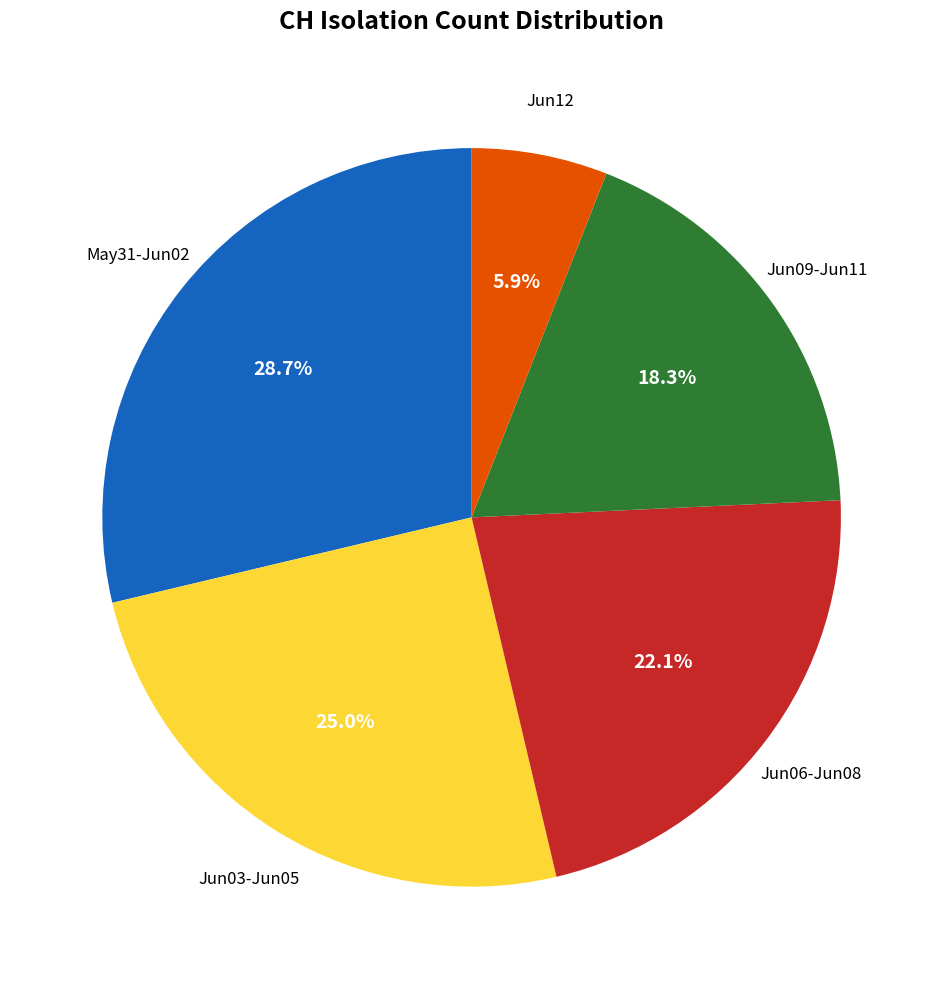

Count the number of slices in the pie.

5